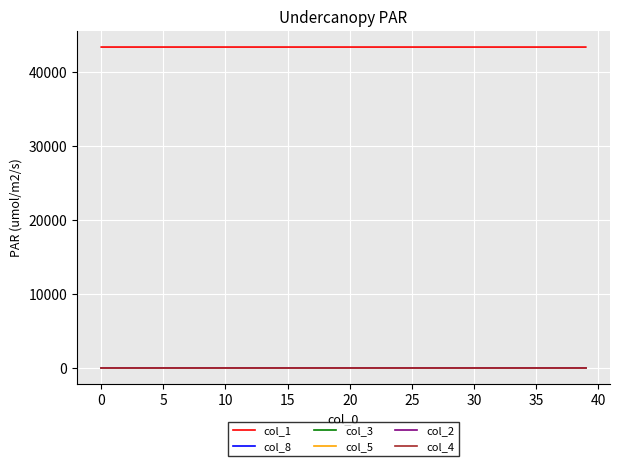

True or false: col_3 and col_1 cross at least once.

False